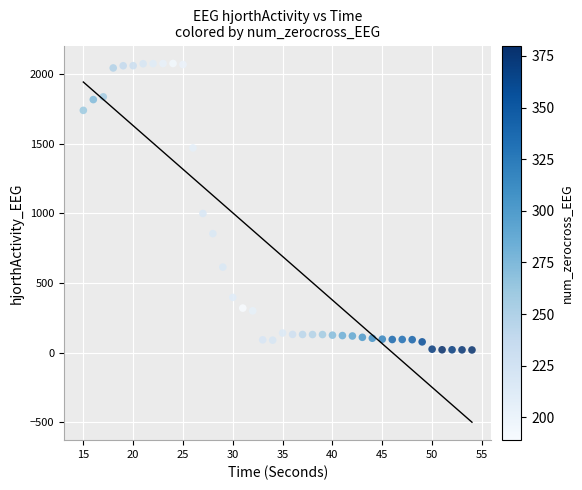

What Y value in the scatter plot is closest to 1048?

1000.1